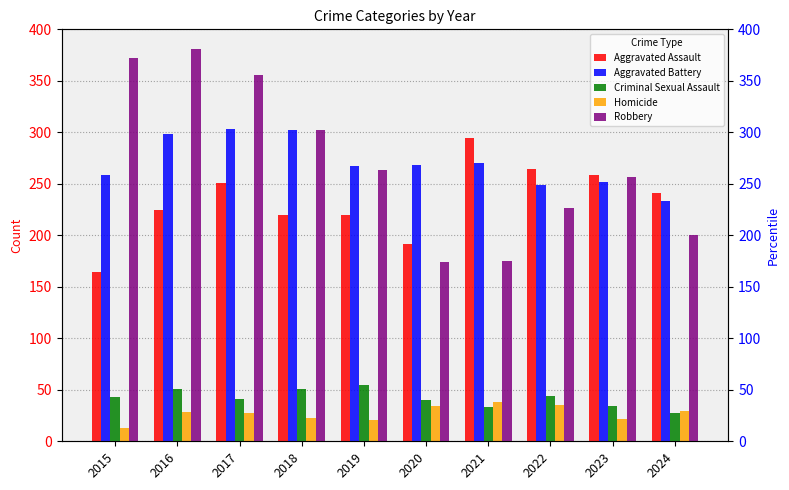

Which has a higher value, 2021 or 2020?

2021